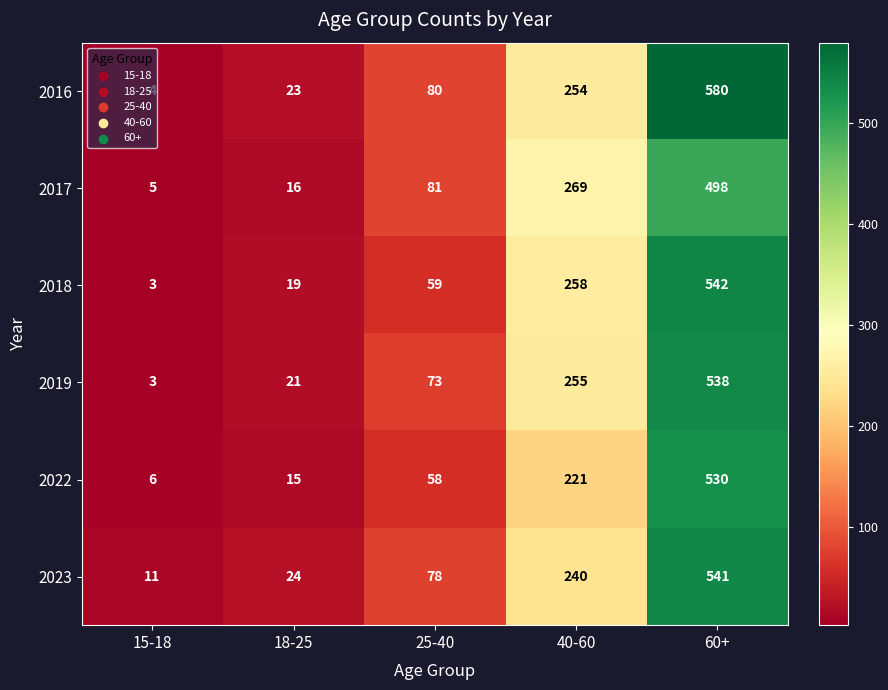

What is the difference between the 2018 values at 40-60 and 15-18?

255